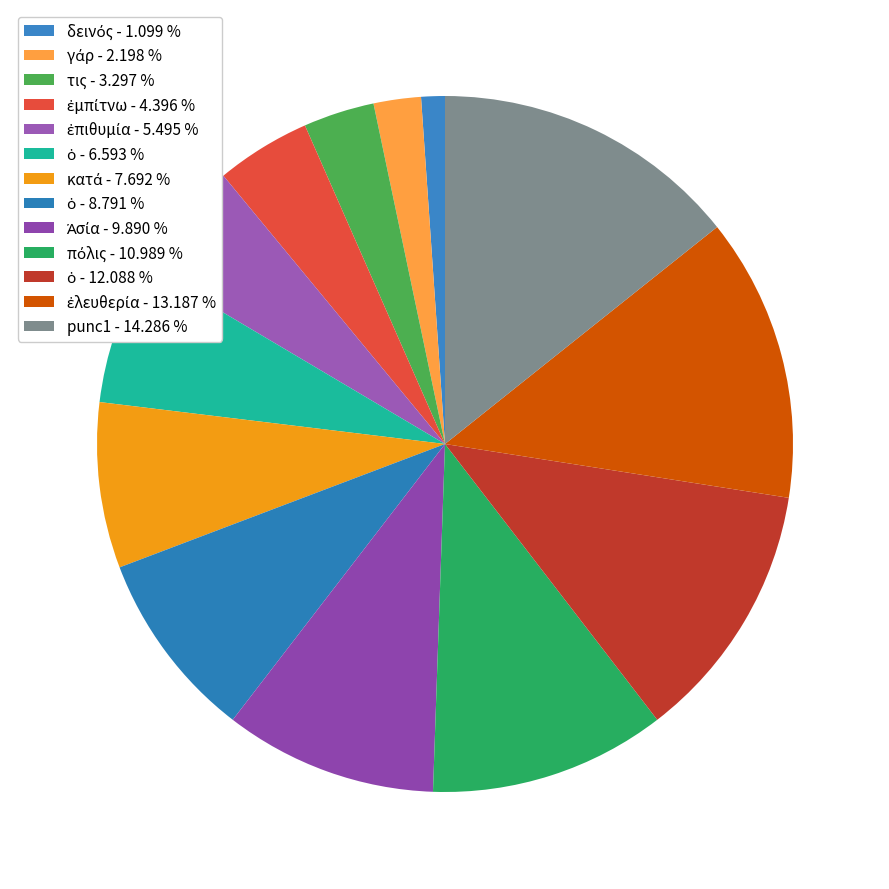

To the nearest percent, what is the difference between the largest and smallest slice percentages?

13%